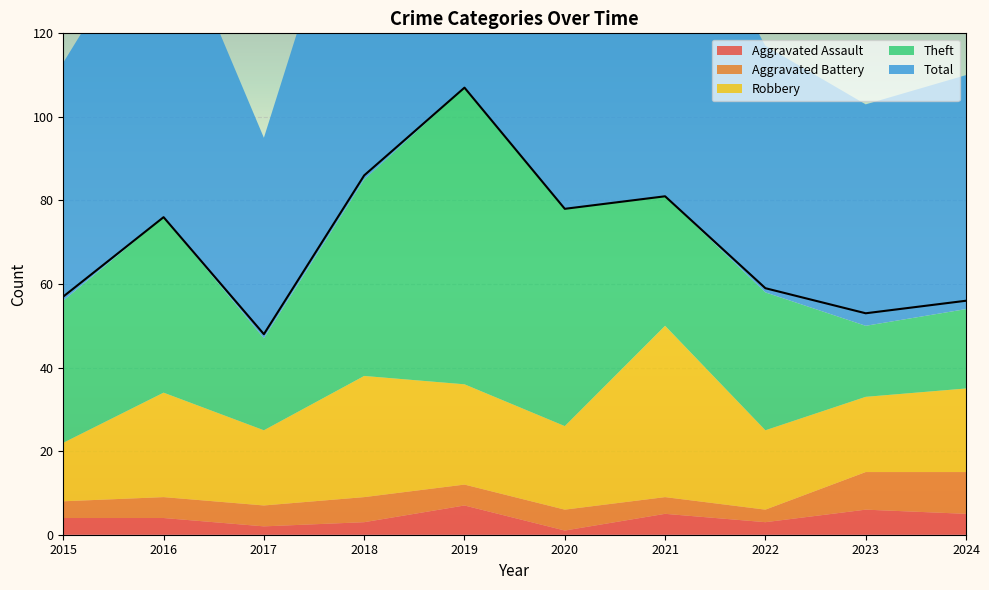

What is the value of the Aggravated Assault point at the 1st from the left?

4